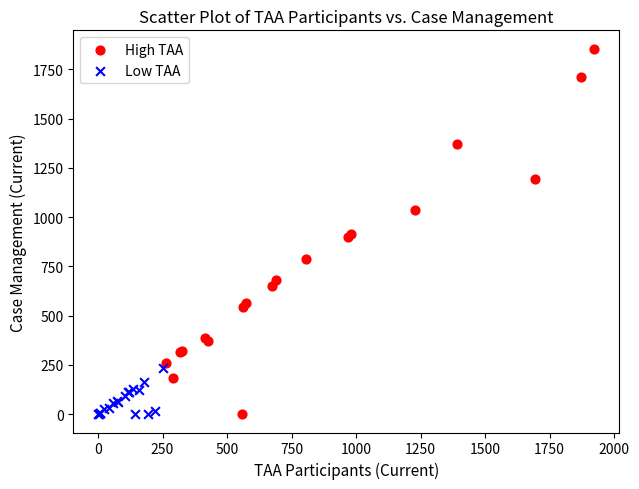

Which series has the widest spread of Y values?

High TAA